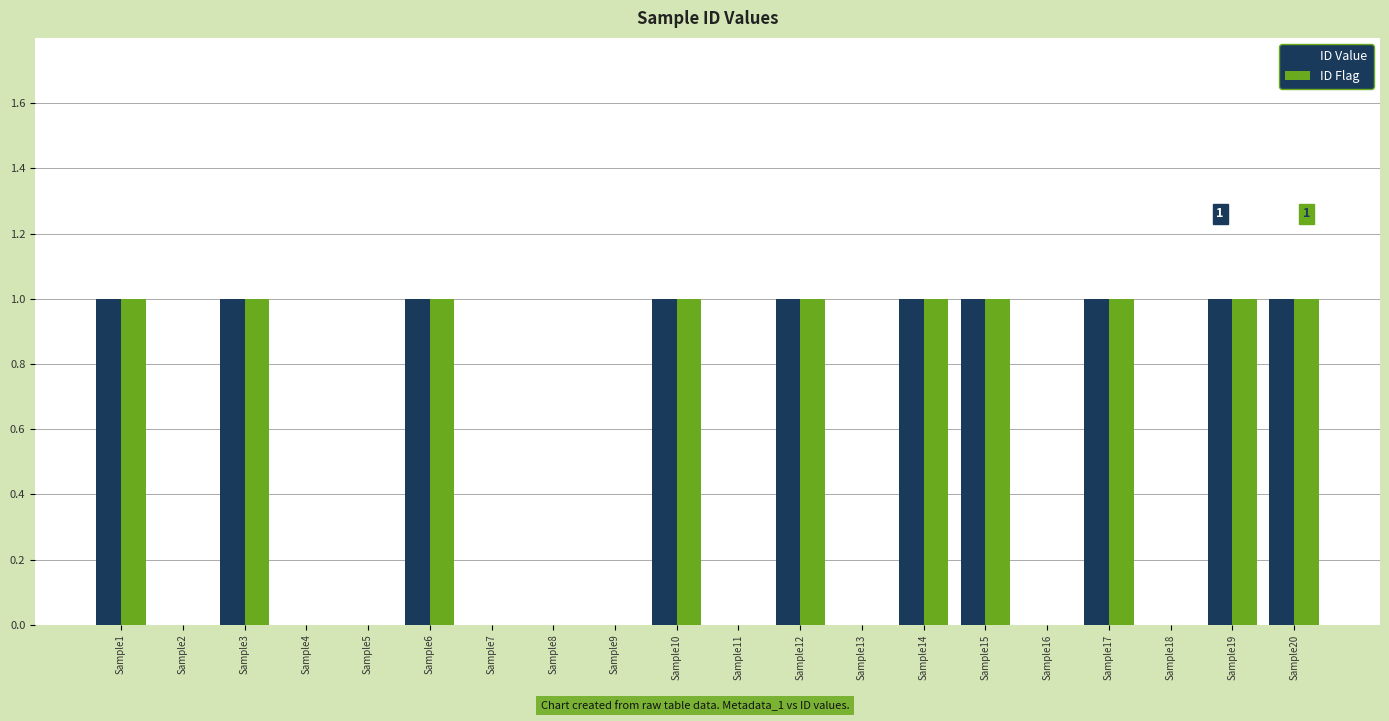

The value of ID Value at Sample13 is 0. True or false?

True